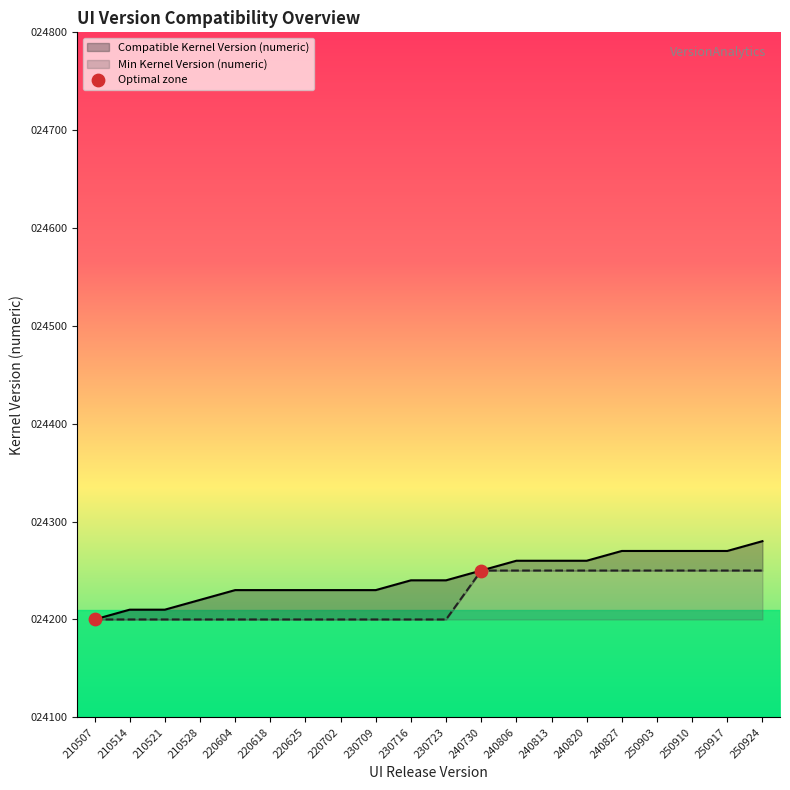

Which series contains the lowest Y value?

Min Kernel Version (numeric)